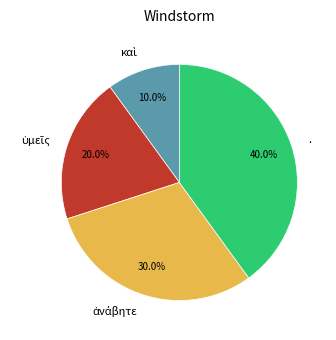

Is there any slice that represents more than half of the pie?

No